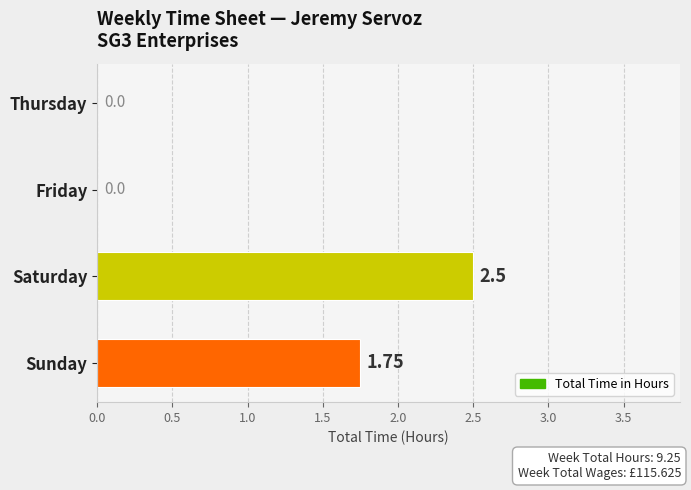

Are the bars horizontal?

Yes